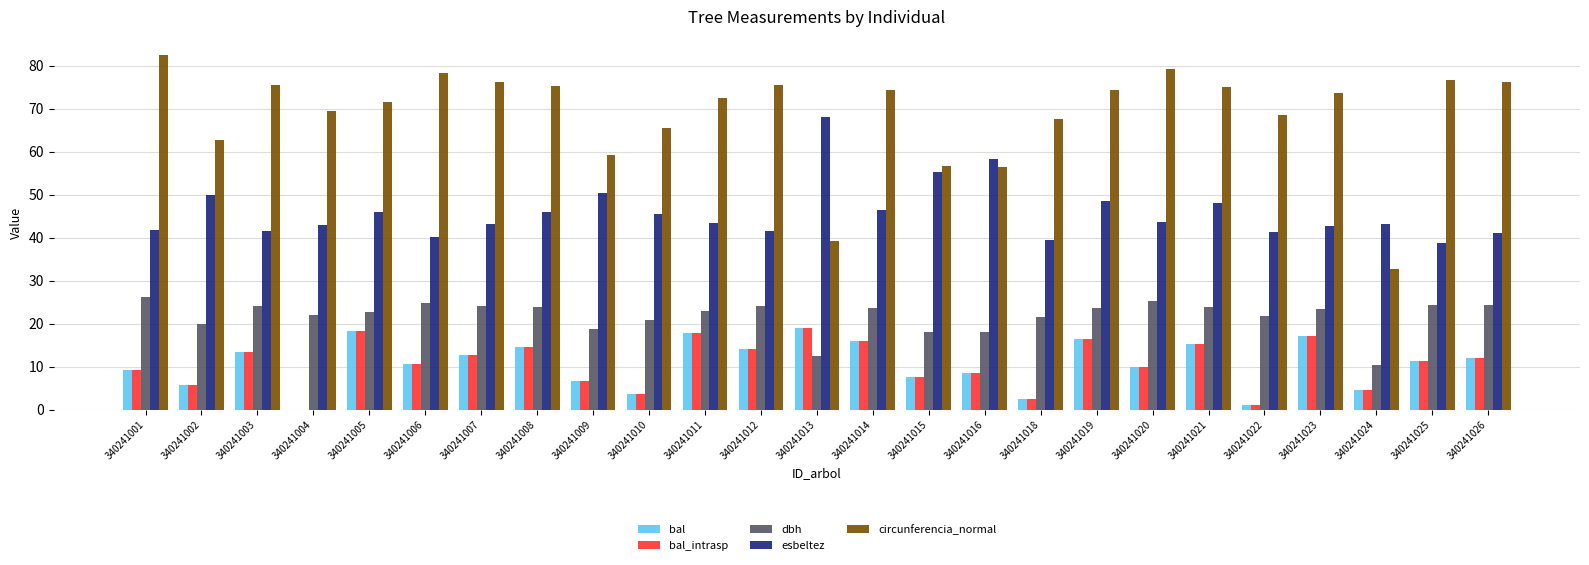

At which category does the chart reach its peak across all series?

340241001